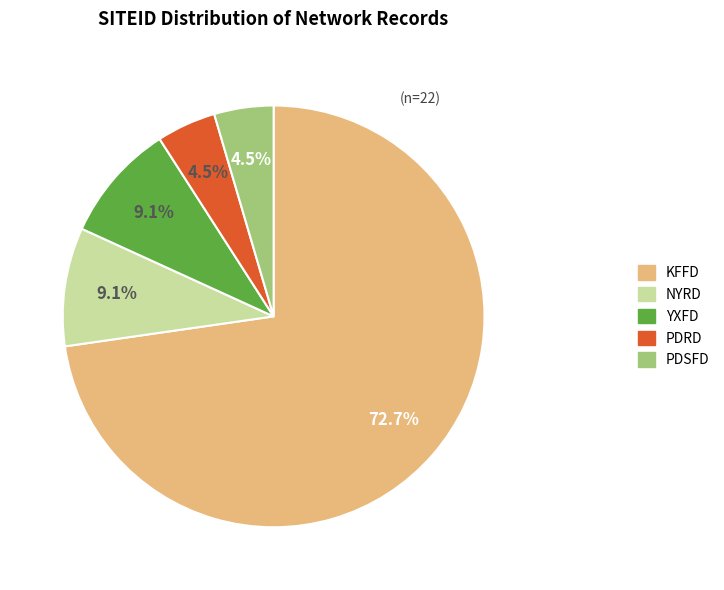

Count the number of slices in the pie.

5